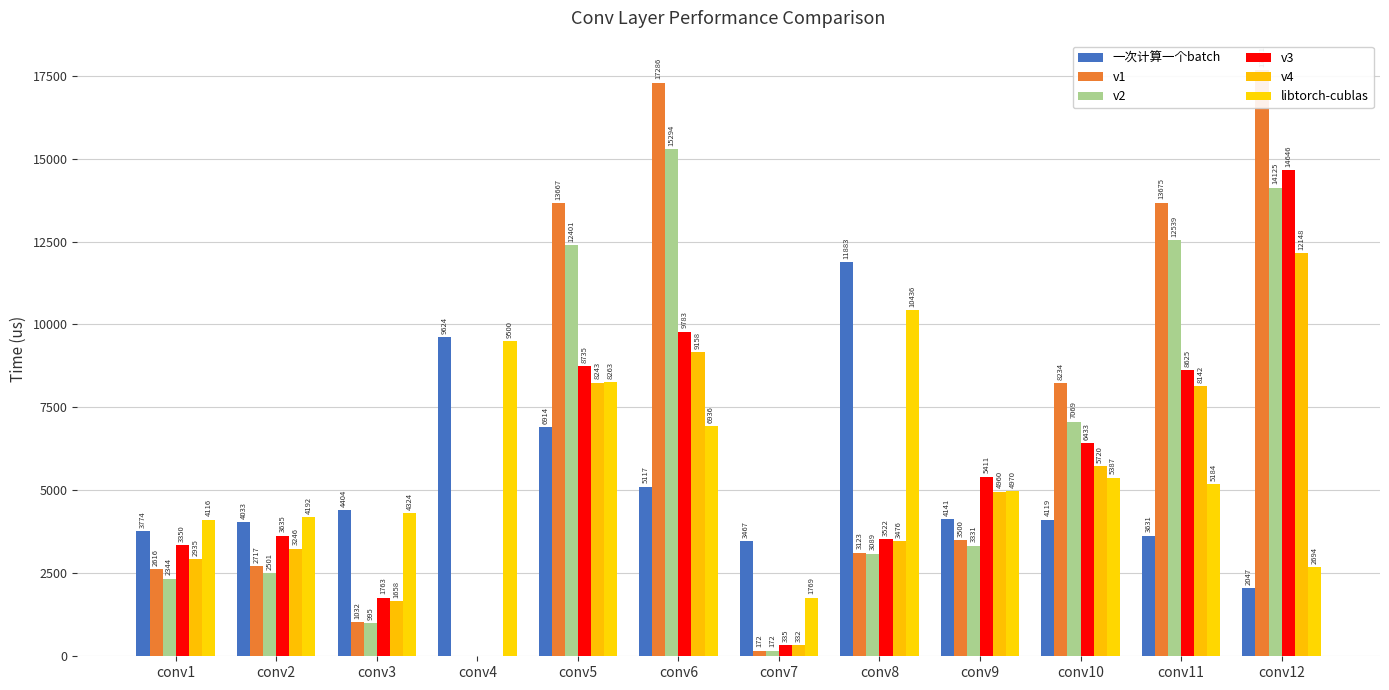

At which label does v1 first exceed 3499?

conv5